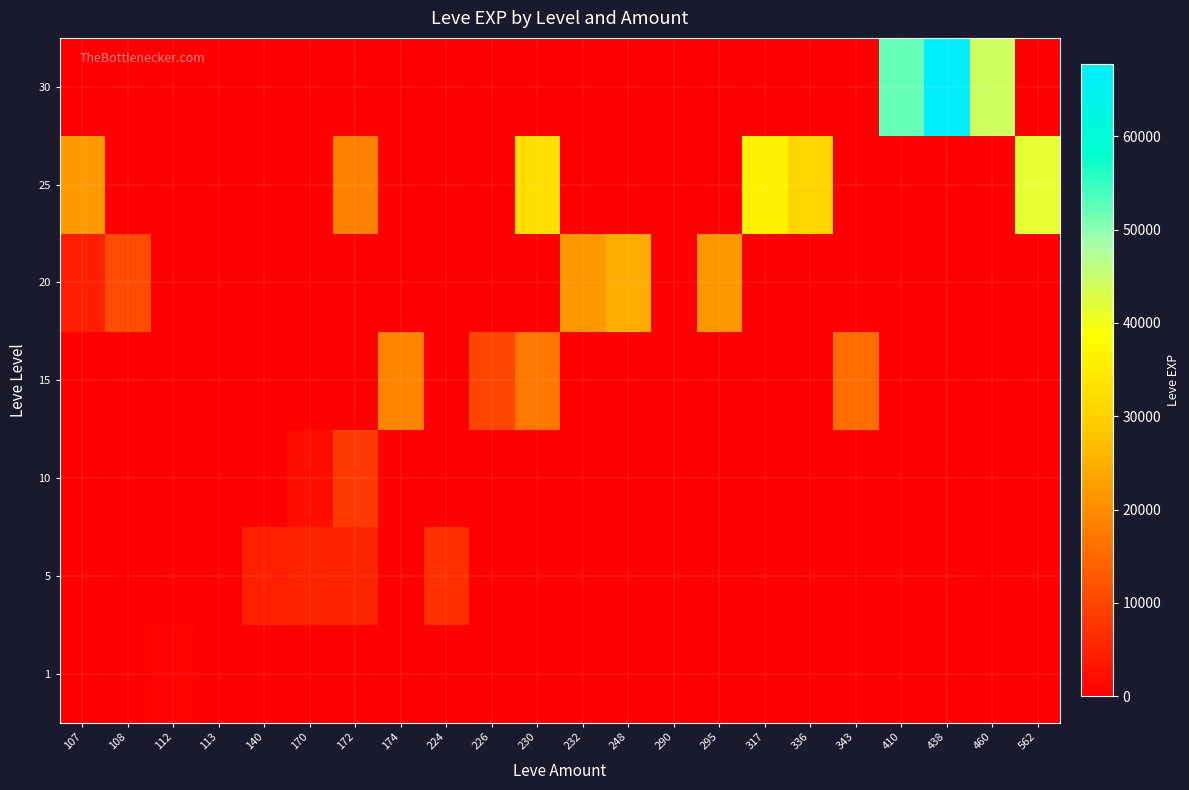

What is the spread (max minus min) of values at 140?

4660